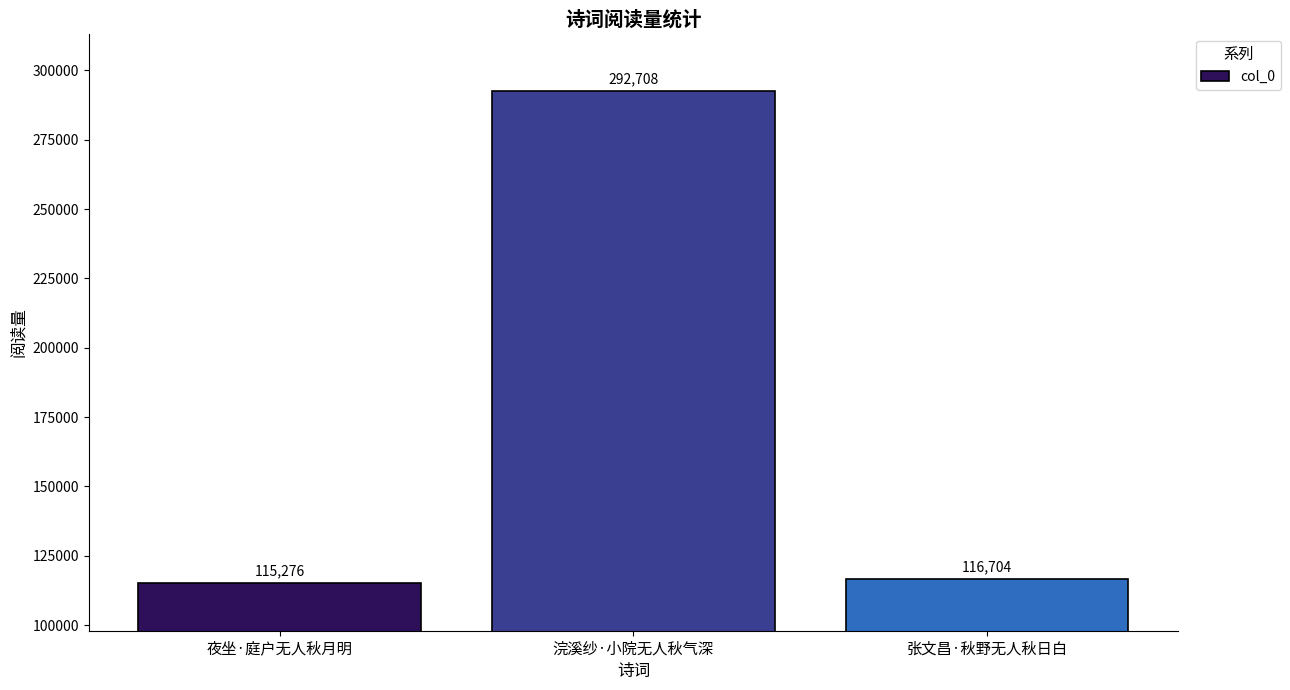

What is the difference between the values at 浣溪纱·小院无人秋气深 and 夜坐·庭户无人秋月明?

177432